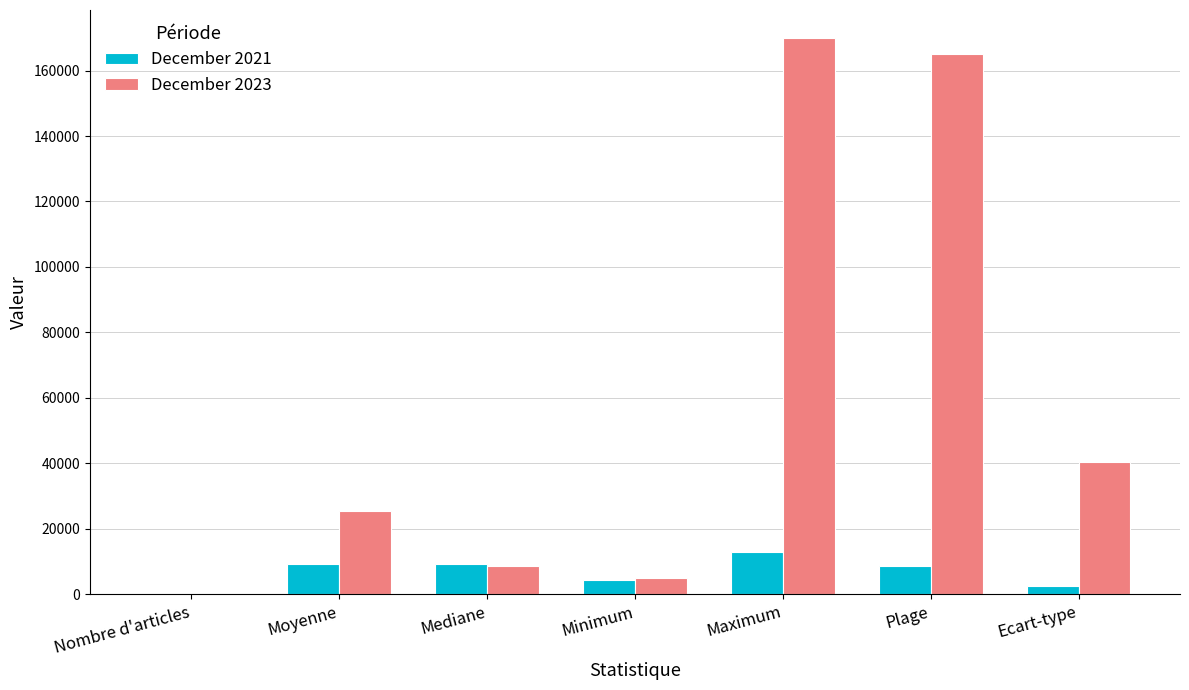

What are all the series names shown in the legend?

December 2021, December 2023